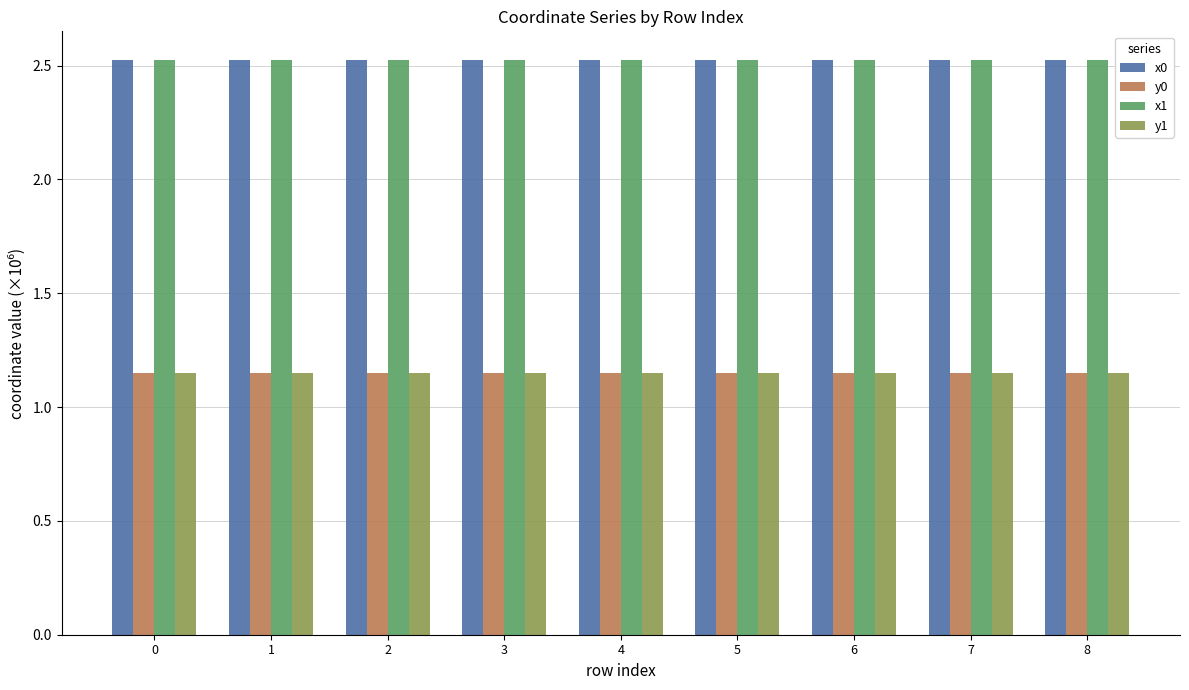

How many y1 values are between 1 and 2?

9